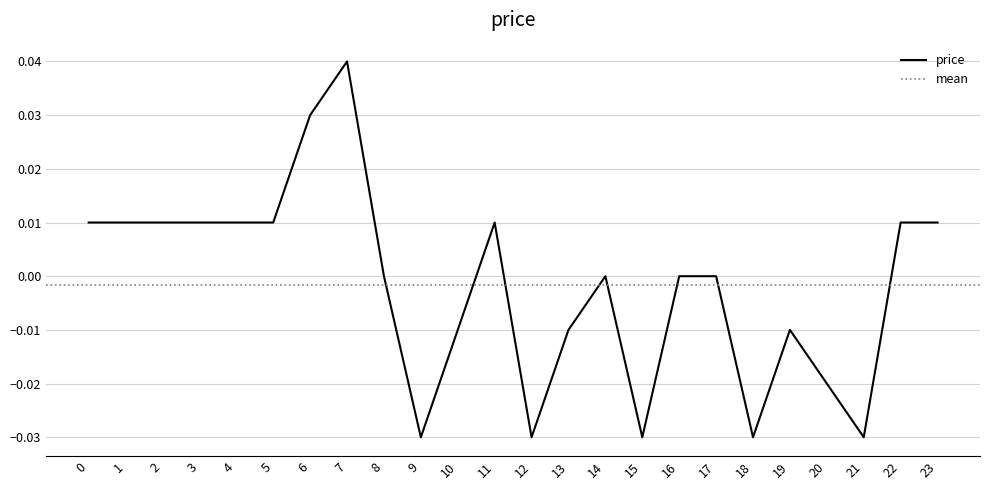

How many values exceed 0?

11